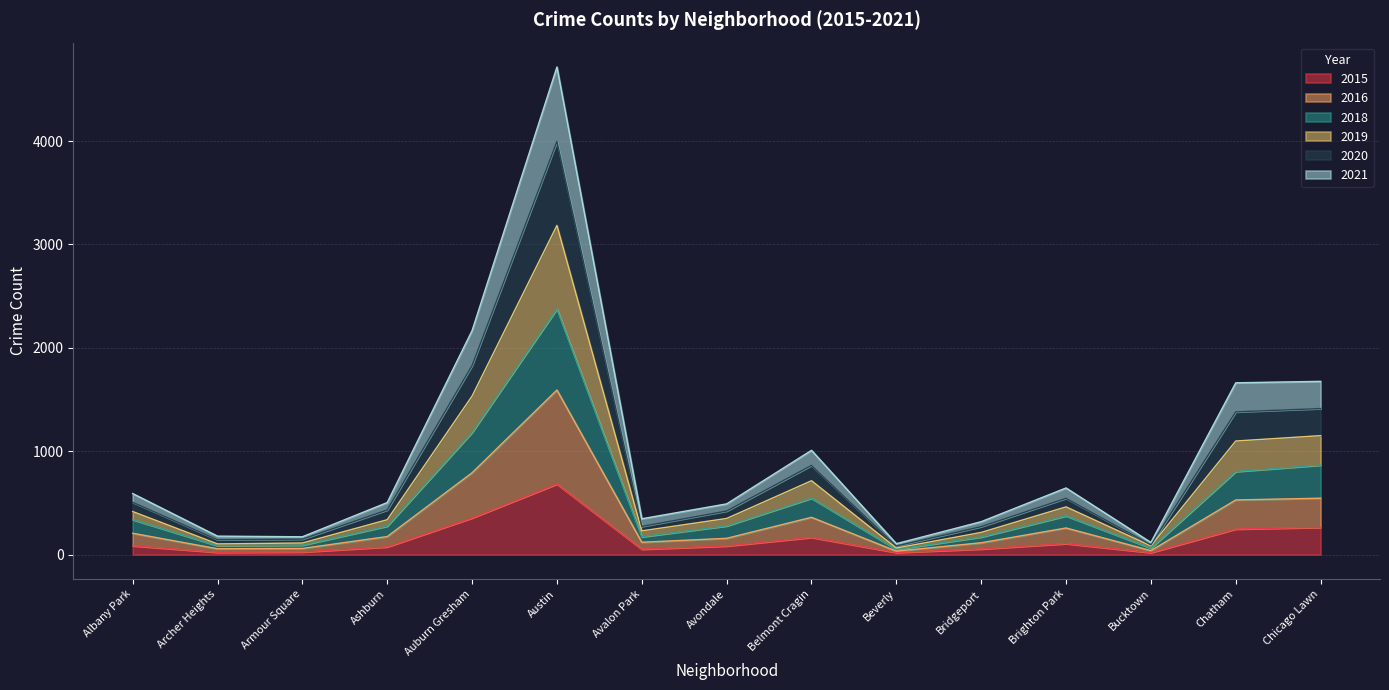

The value of 2015 at Austin is 1053. True or false?

False